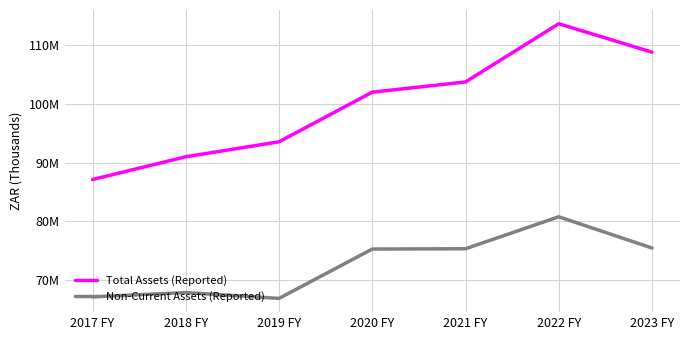

Rank the series at 2020 FY from highest to lowest value.

Total Assets (Reported), Non-Current Assets (Reported)